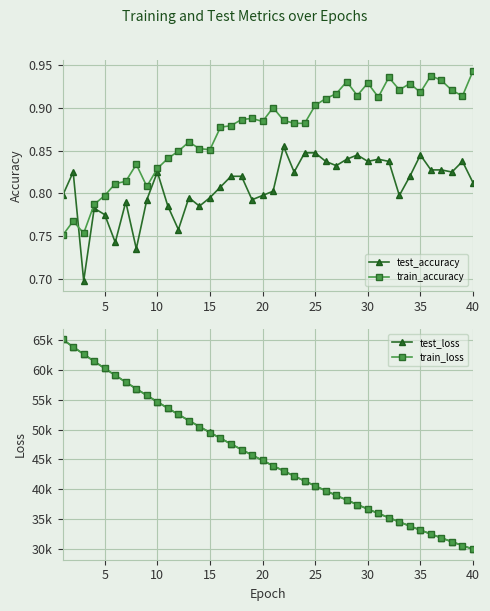

How many train_accuracy values are between 0 and 1?

40